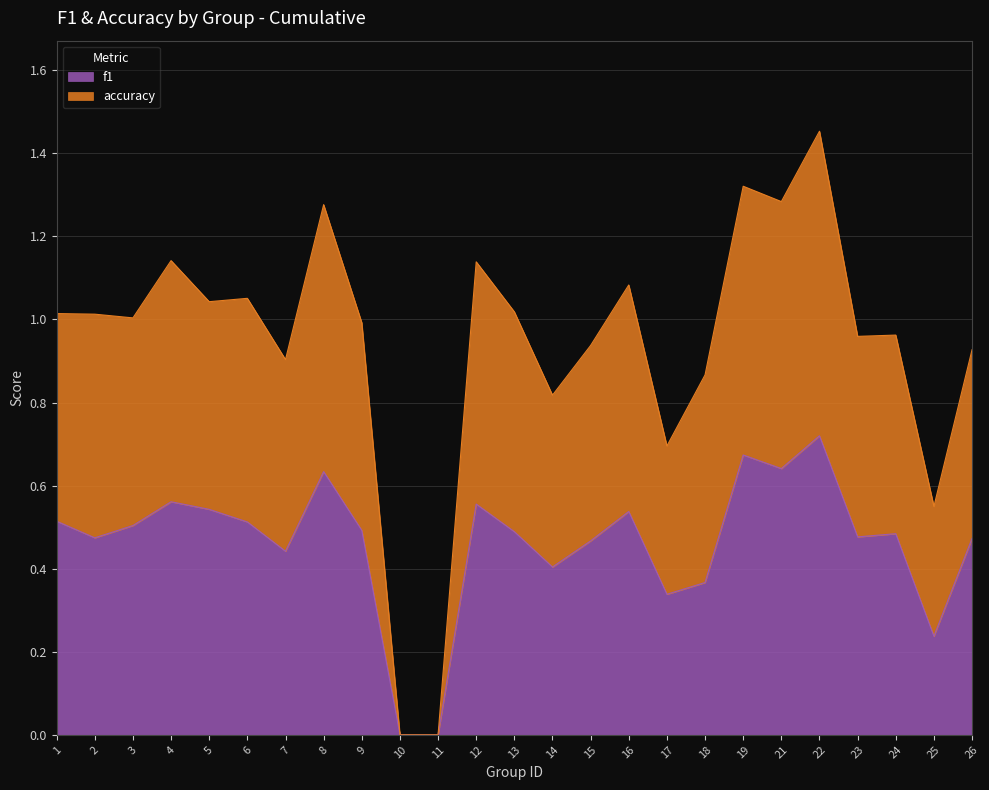

Where is the first local maximum for f1?

4